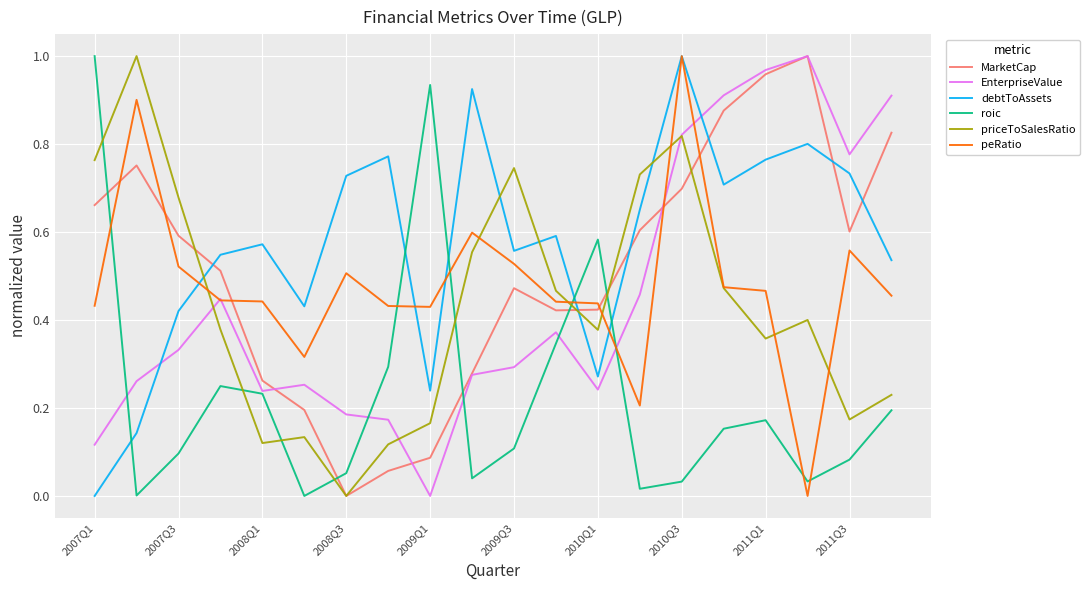

True or false: peRatio and roic intersect in this chart.

True